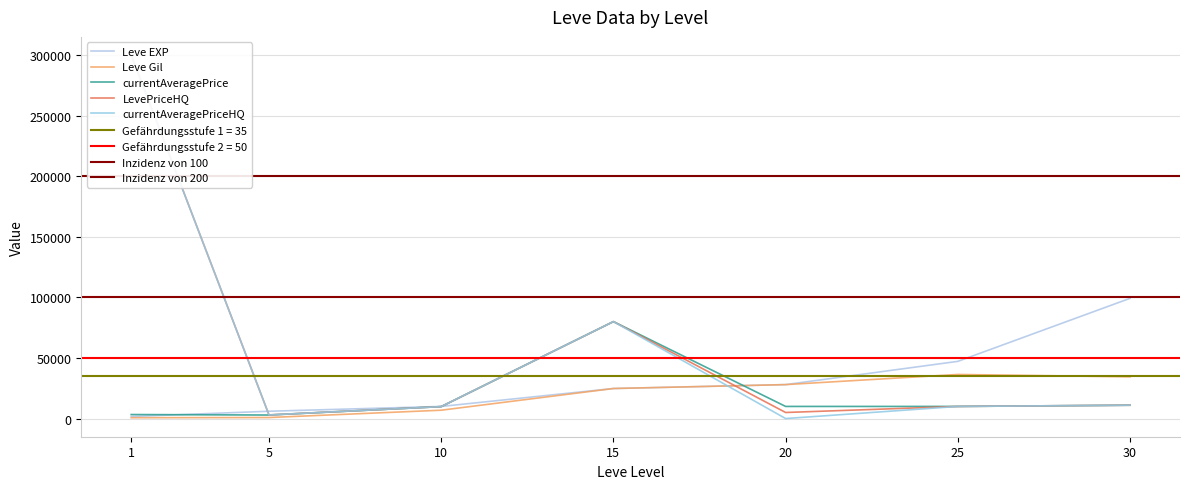

What is the value of the Leve Gil point at the 2nd from the left?

840